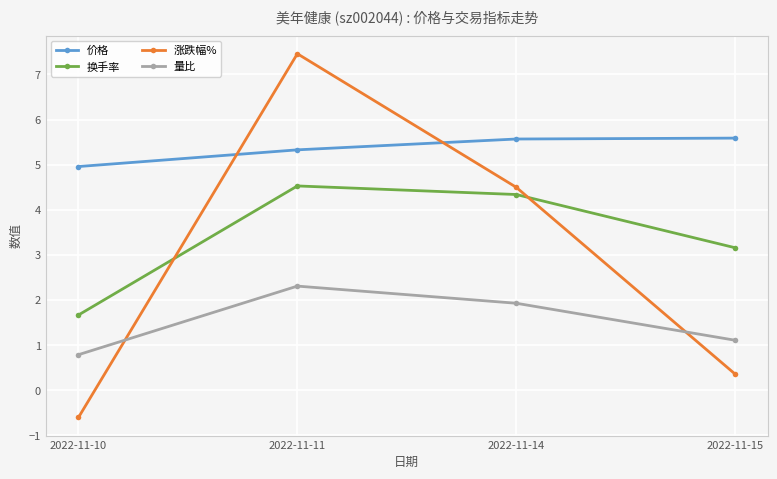

At how many categories does at least one series exceed 0?

4